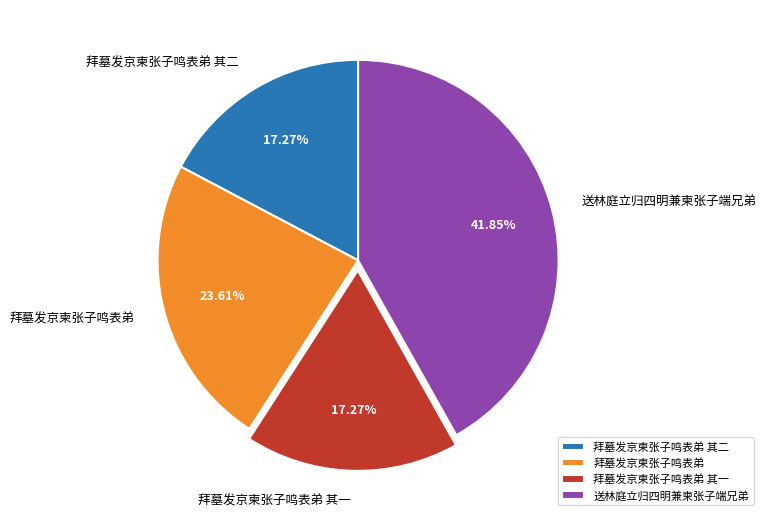

True or false: 拜墓发京柬张子鸣表弟 其一 accounts for 25% of the total.

False